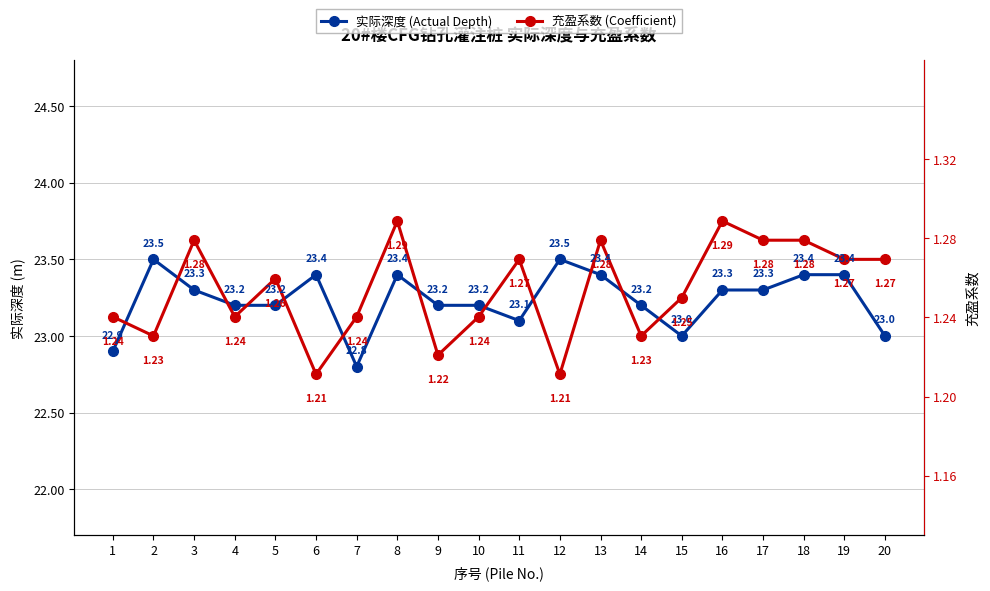

At which category does 充盈系数 (Coefficient) reach its first local valley?

2